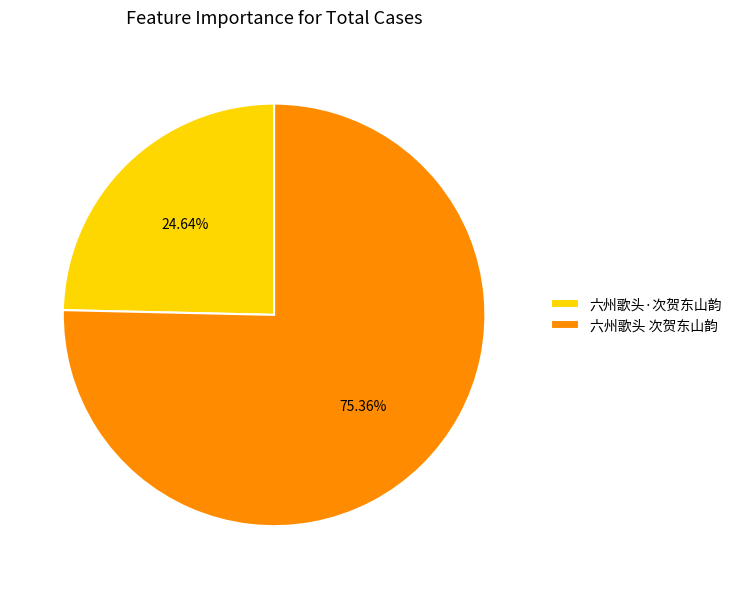

What is the majority slice?

六州歌头 次贺东山韵